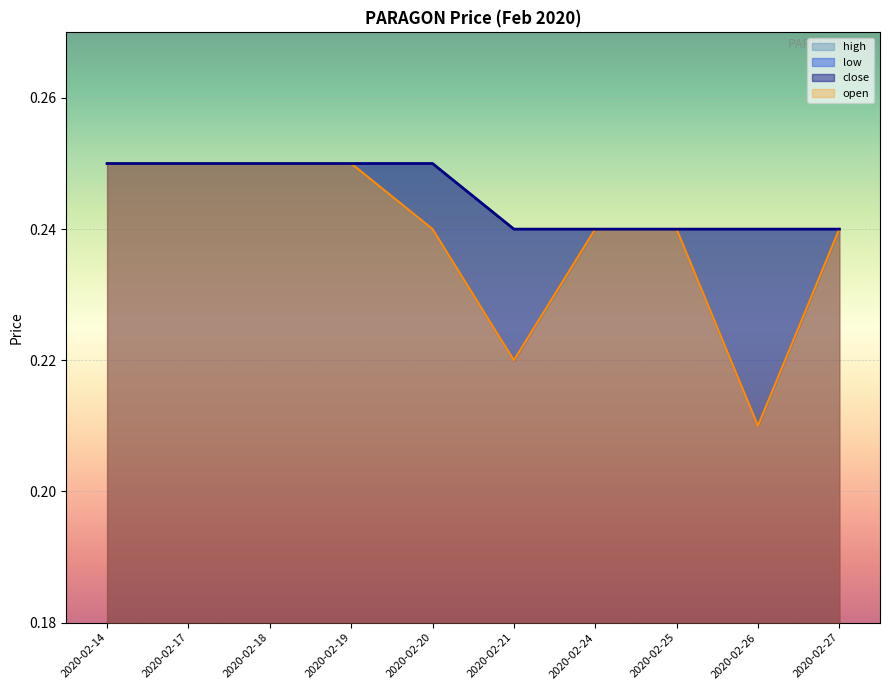

Which series has the largest total across all categories?

high